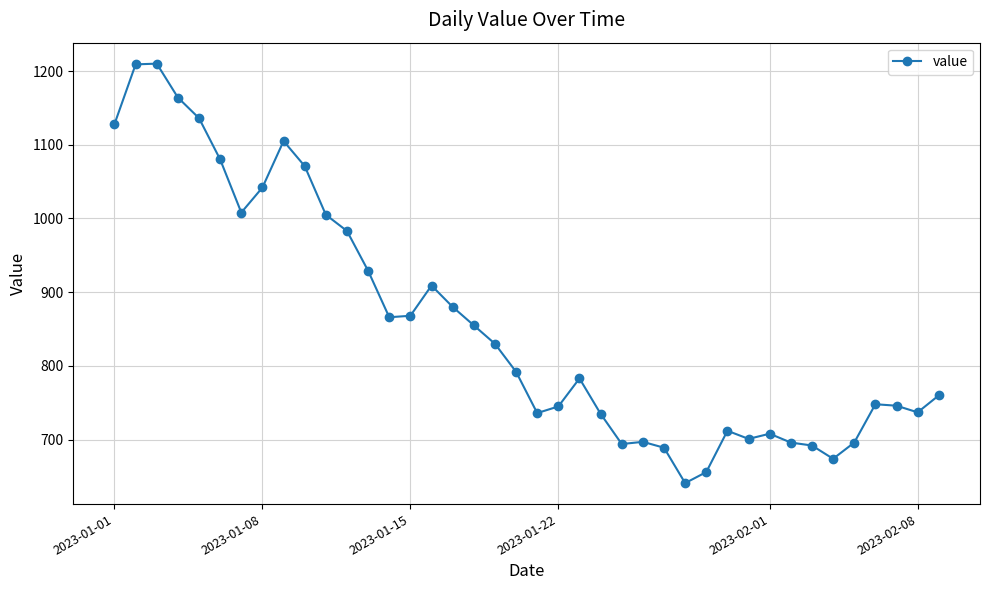

What is the value of the 24th point from the left?

735